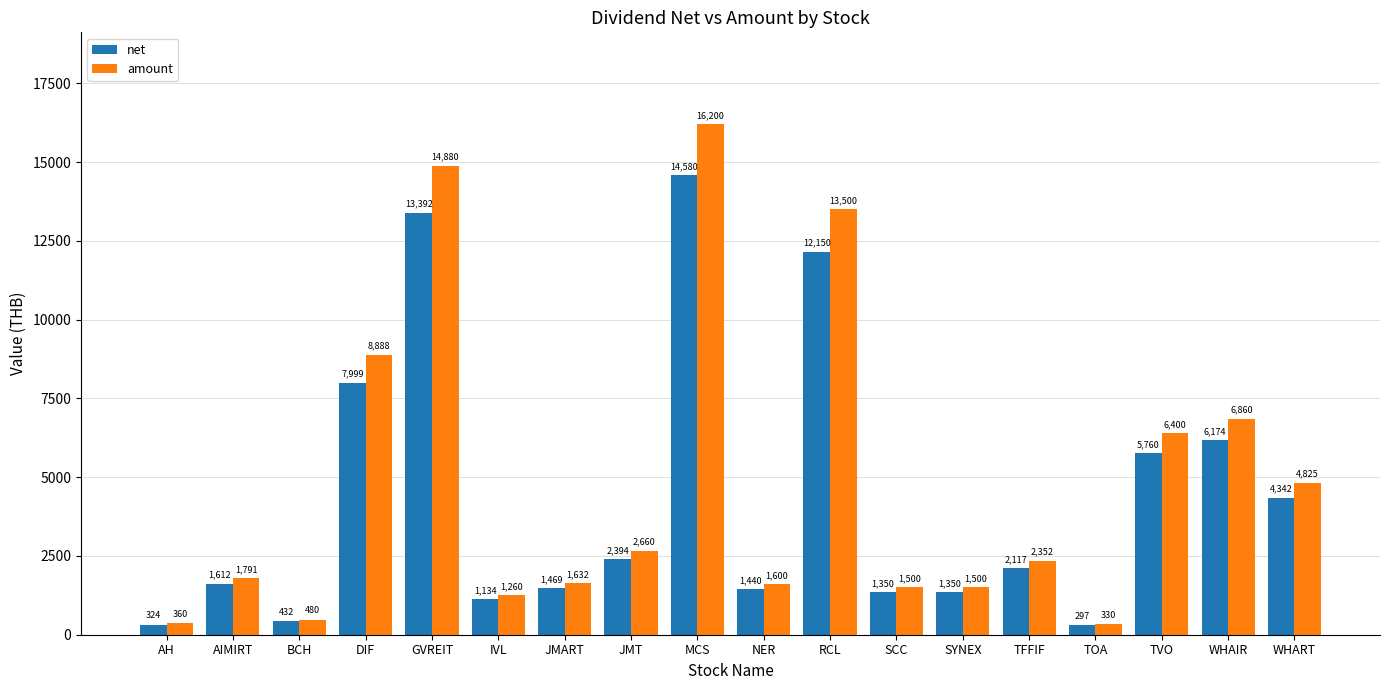

At which label is net closest to 7438?

DIF